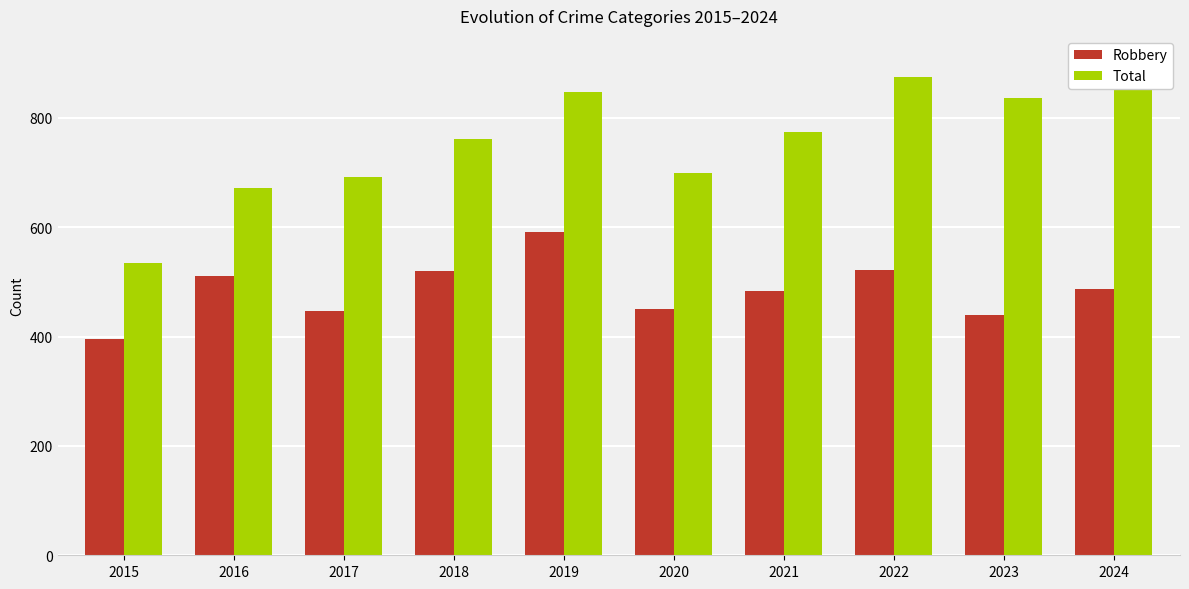

At which label does Total reach its minimum?

2015